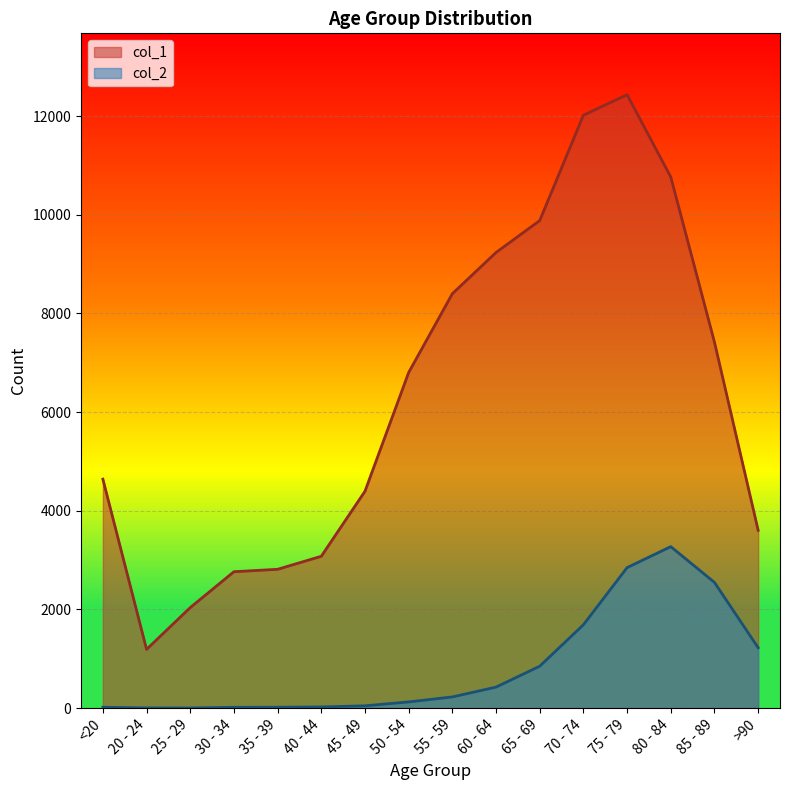

Where is the first local minimum for col_2?

25 - 29